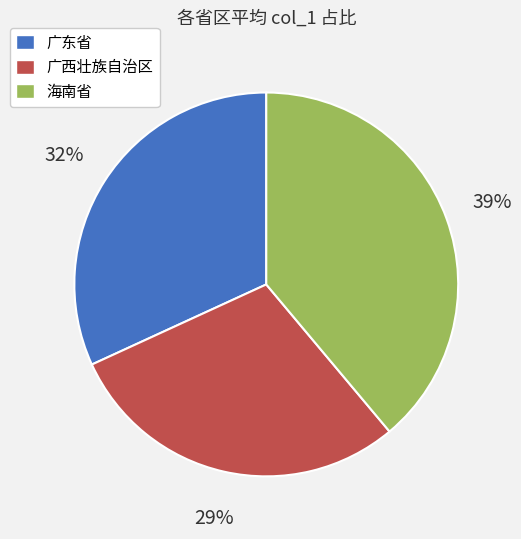

True or false: 广西壮族自治区 accounts for 40% of the total.

False